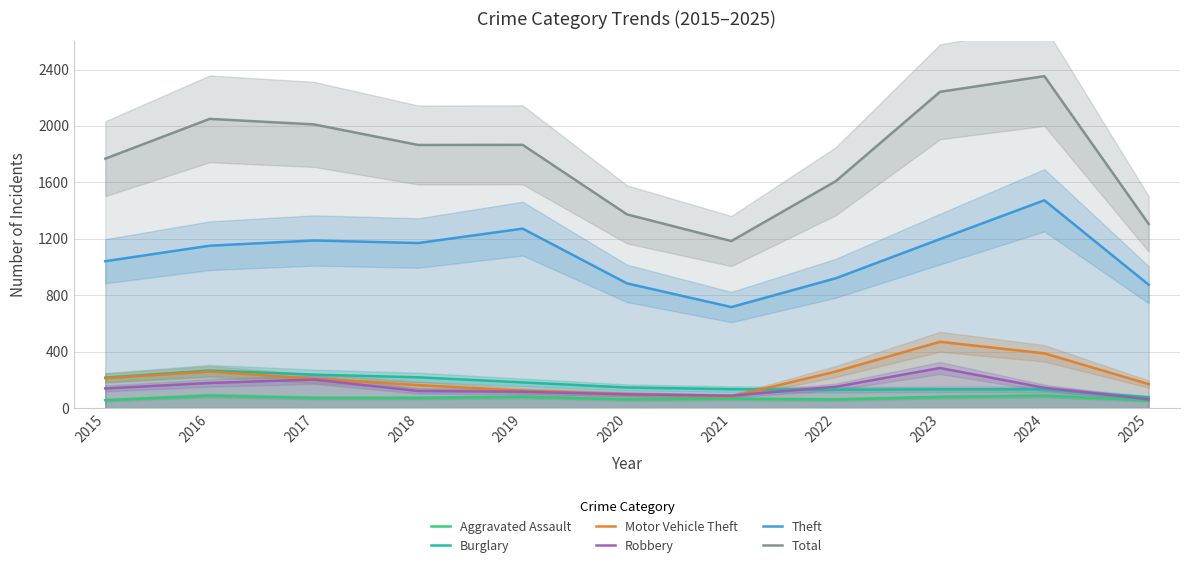

True or false: Motor Vehicle Theft has a value of 208 at 2017.

True